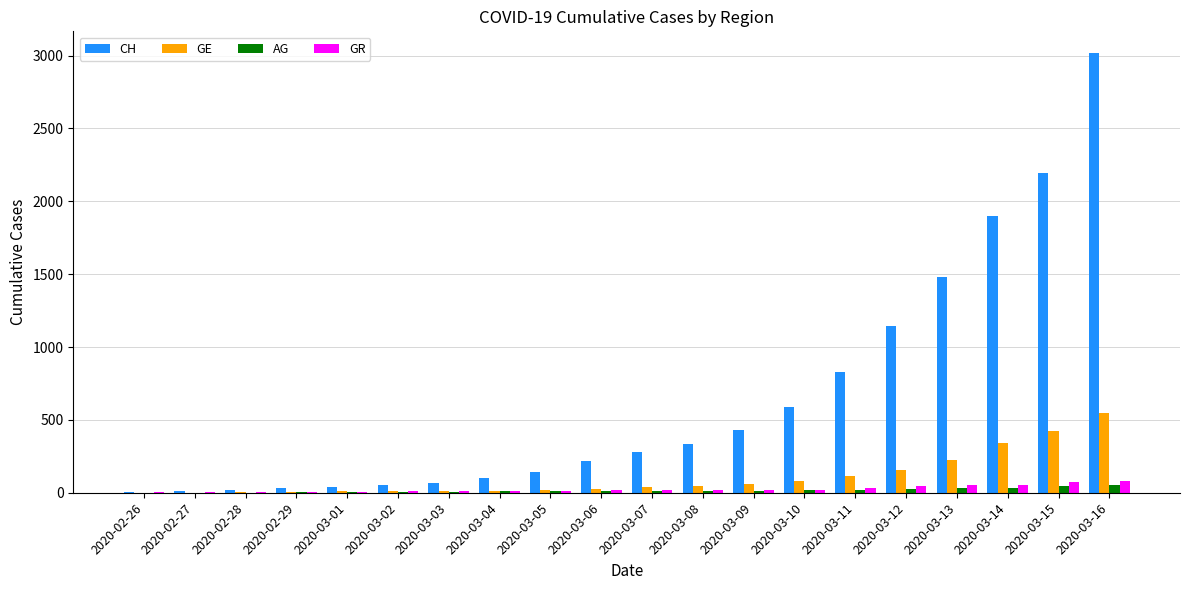

How many groups of bars are there?

20